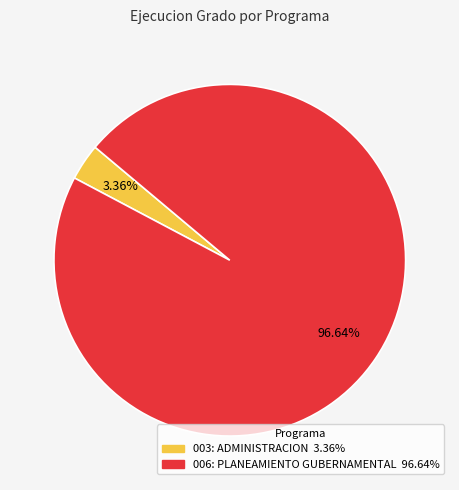

What is the total percentage of 003: ADMINISTRACION and 006: PLANEAMIENTO GUBERNAMENTAL?

100.0%